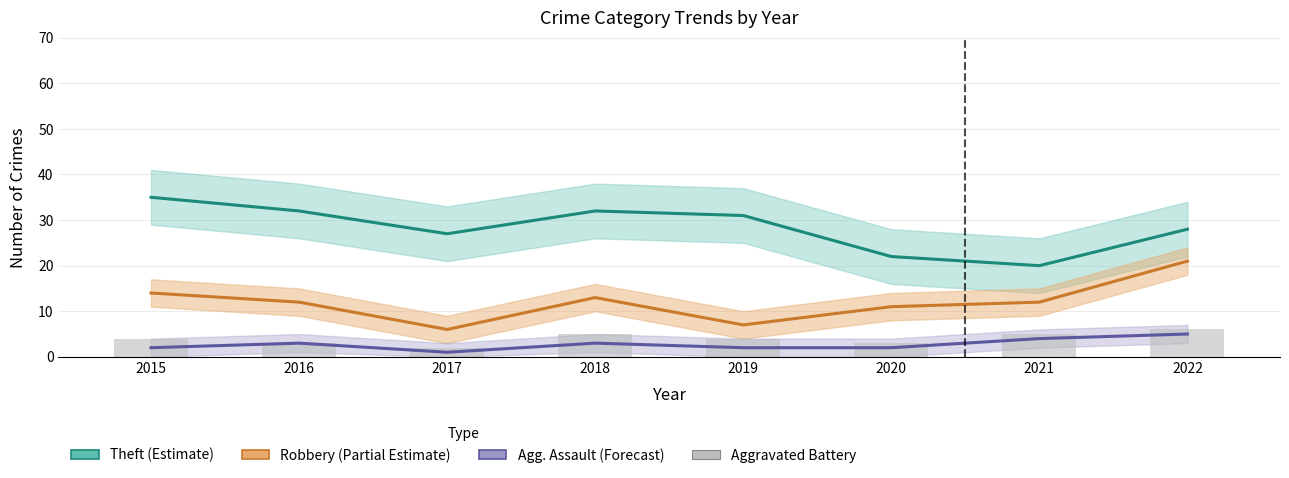

The chart shows a value of 4 at 2015. True or false?

True